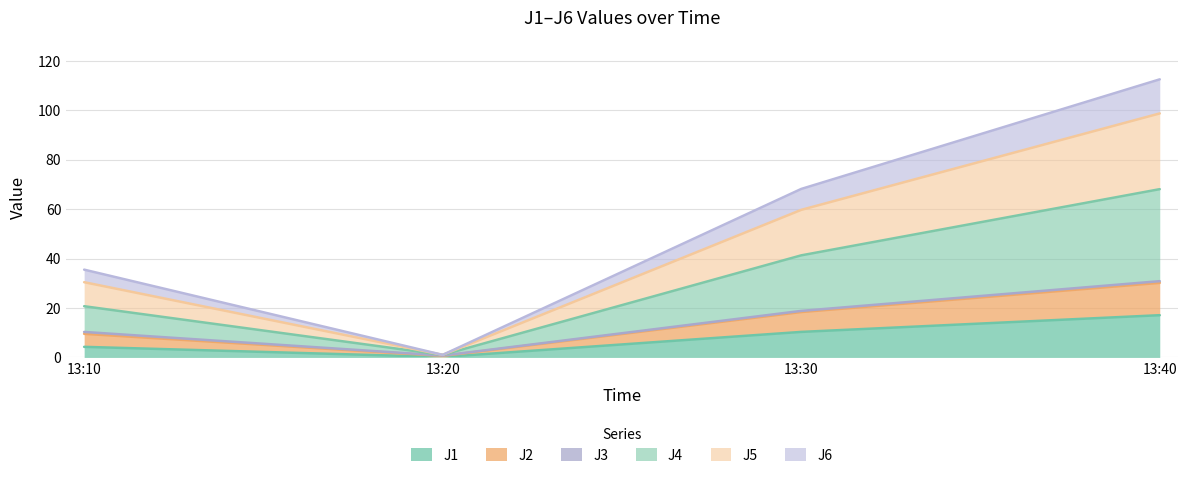

The J1 series shows 16.6 at 13:30. True or false?

False